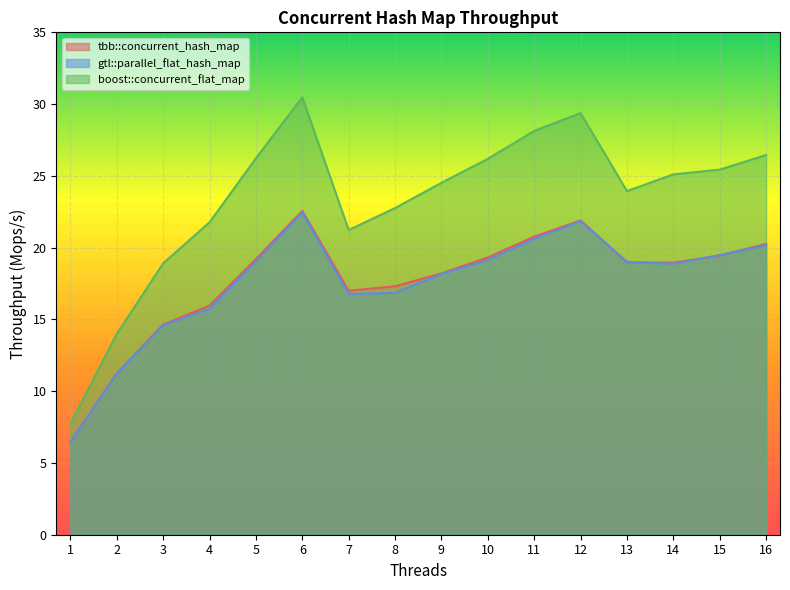

What value does the tbb::concurrent_hash_map series have at 7?

17.0